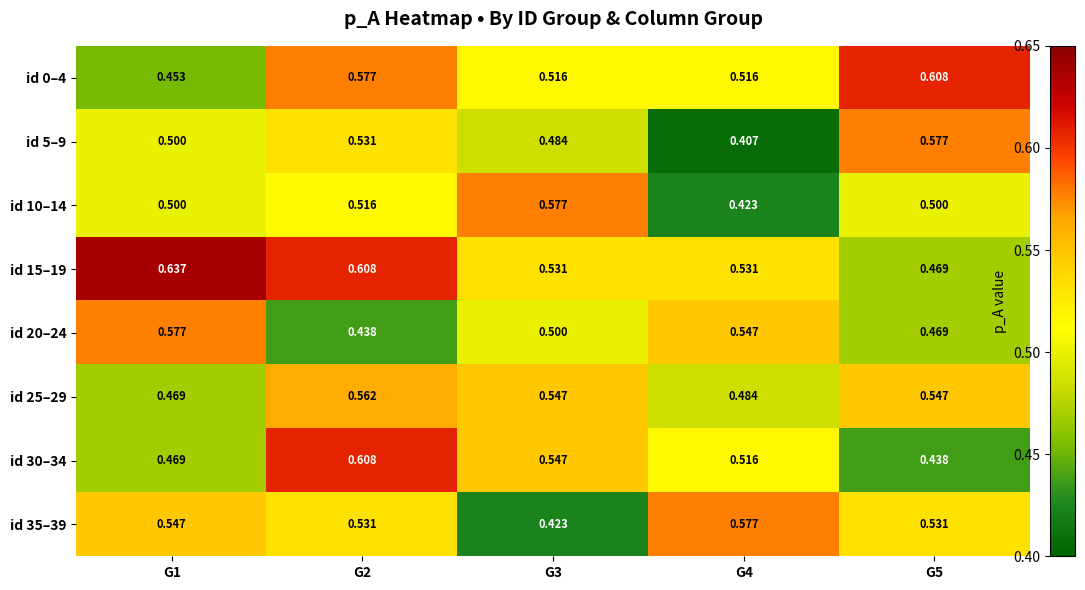

Between G2 and G4, which series saw the biggest shift?

id 5–9